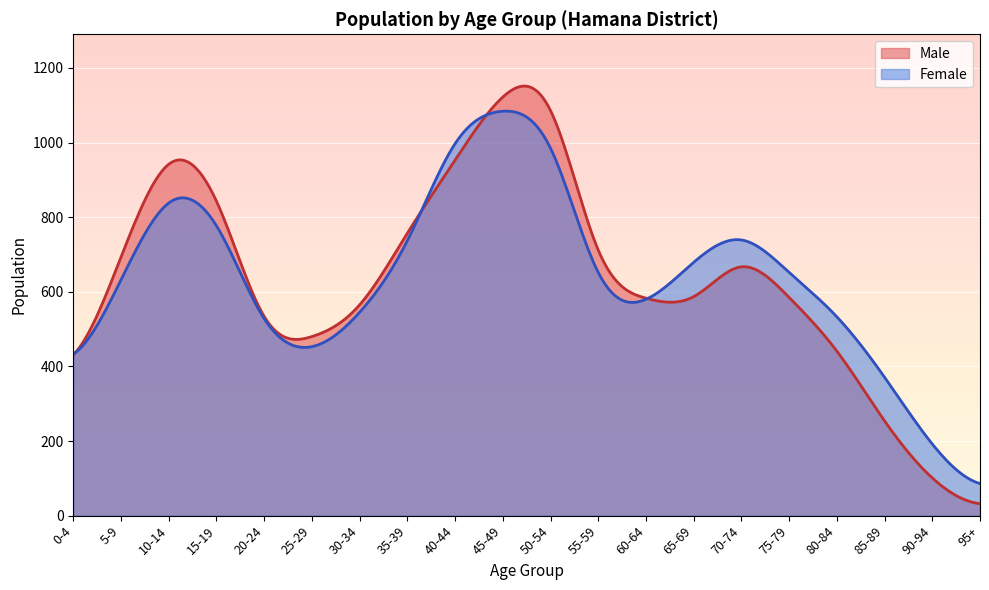

True or false: Male and Female intersect in this chart.

True